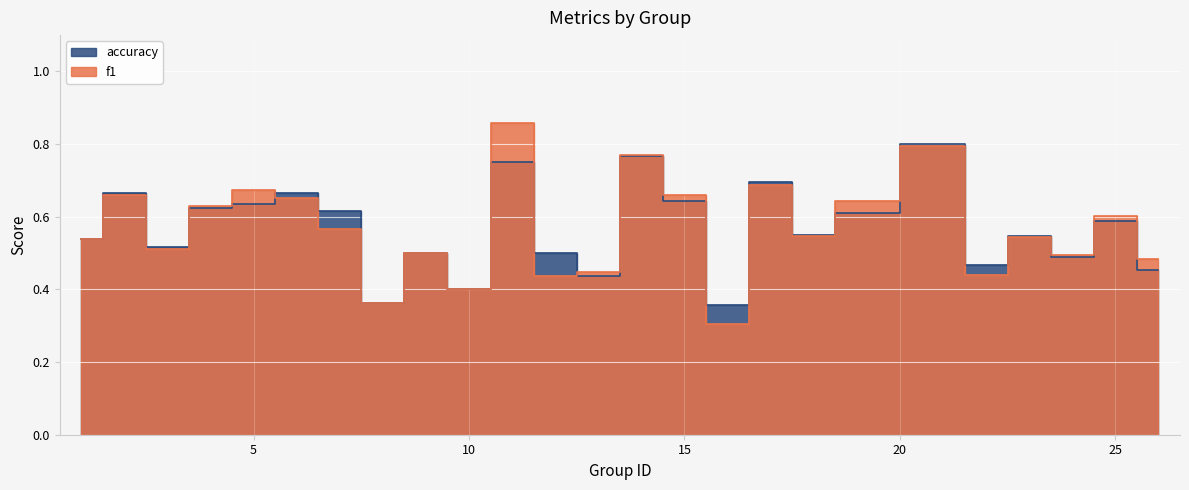

What is the total value across all series at 11?

1.6